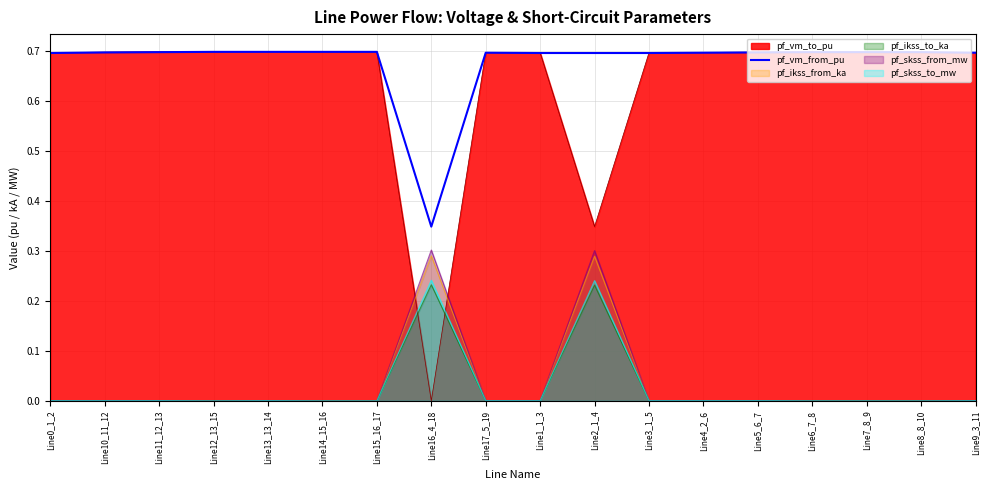

How many lines are shown in the chart?

6